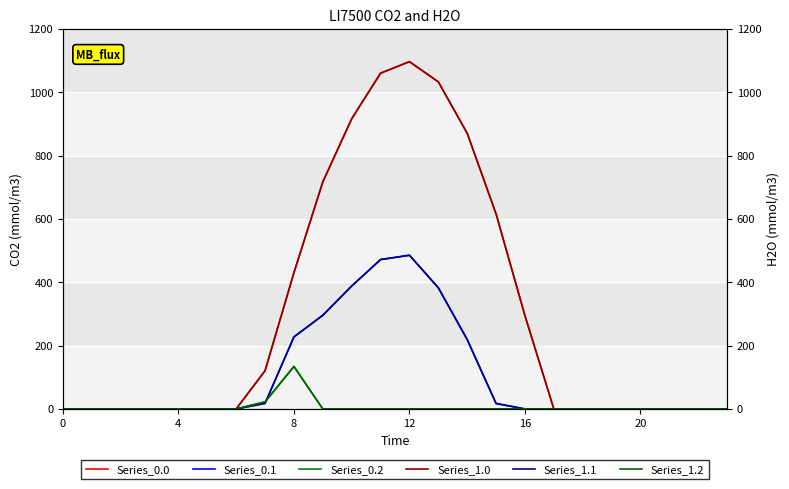

At which category is the sum across all series the highest?

12